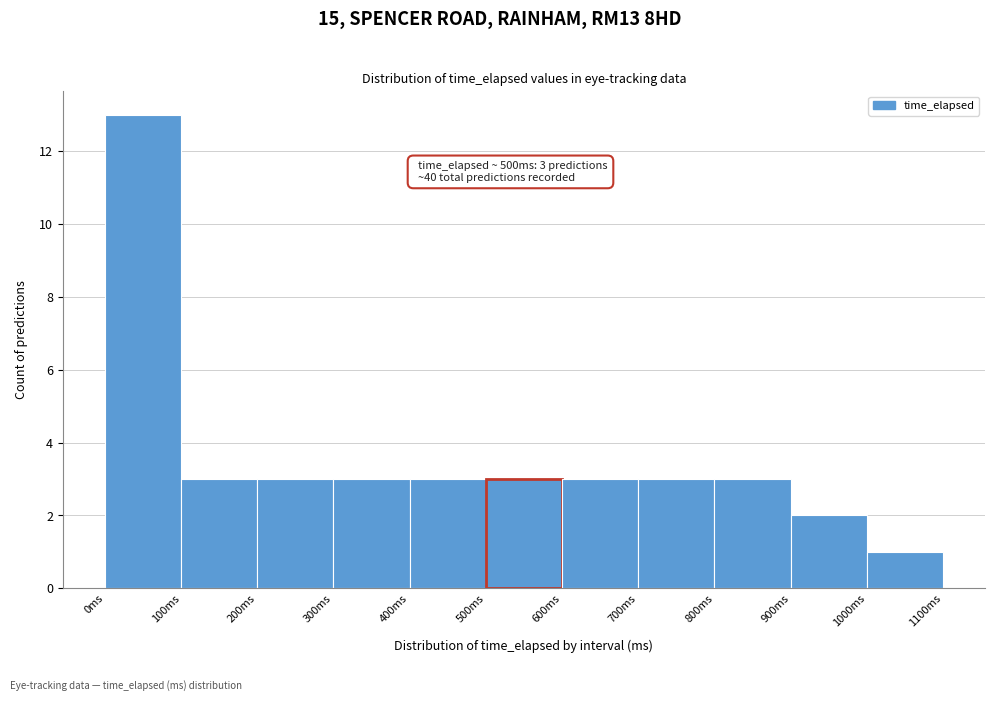

Over which range of the x-axis is the bar tallest?

0 to 100